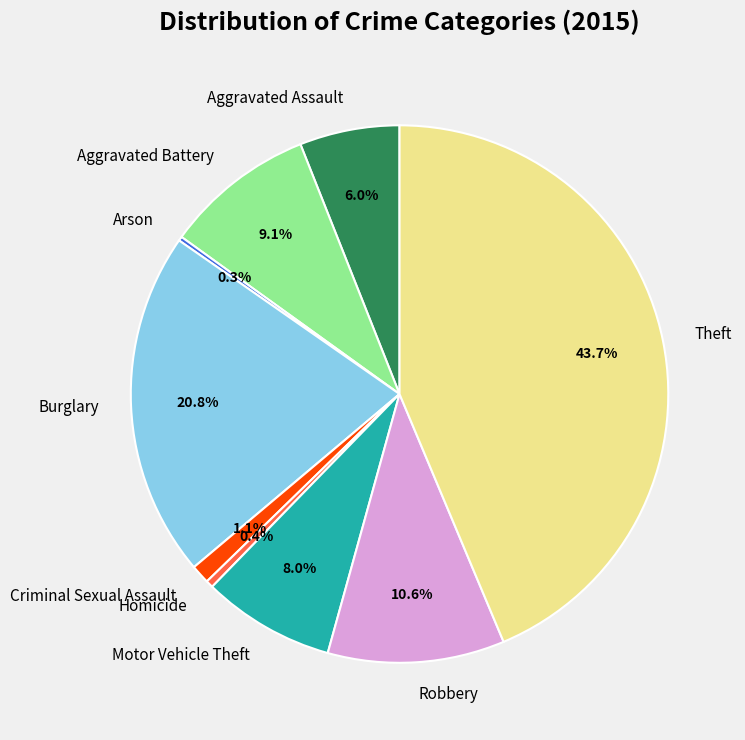

True or false: Criminal Sexual Assault accounts for 11% of the total.

False